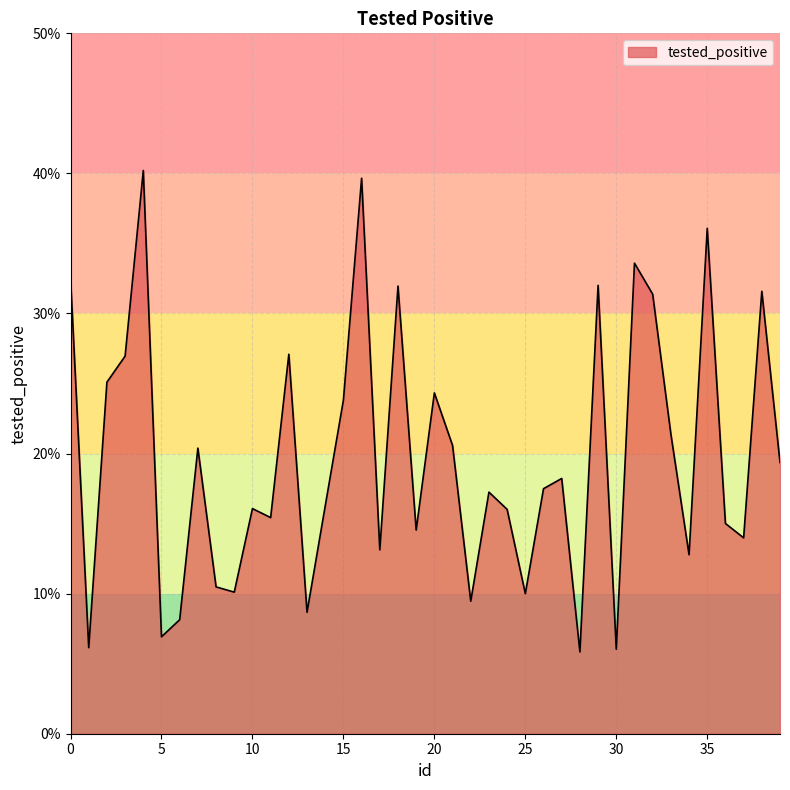

What is the greatest value displayed?

40.2